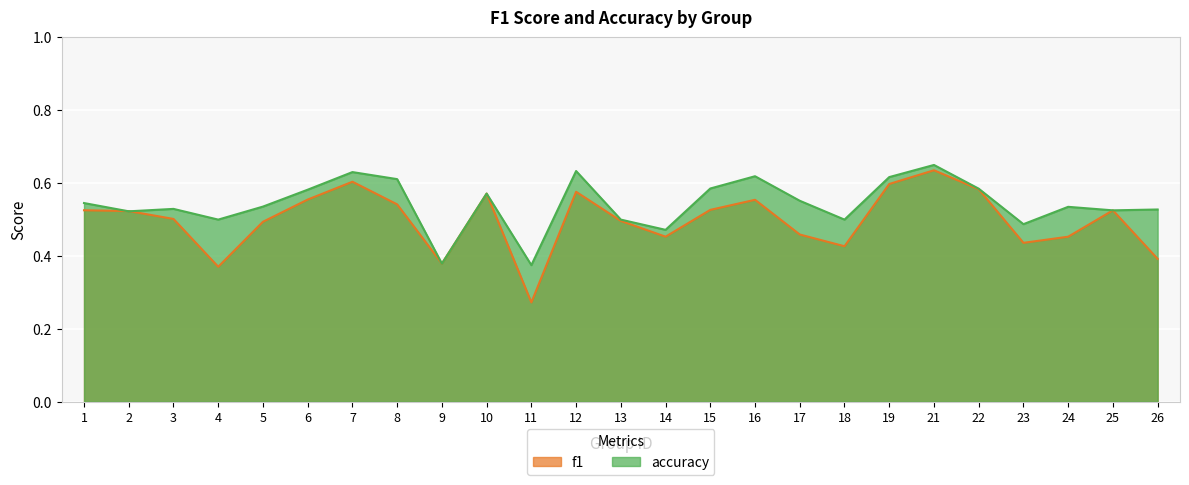

What is the minimum value for accuracy?

0.4